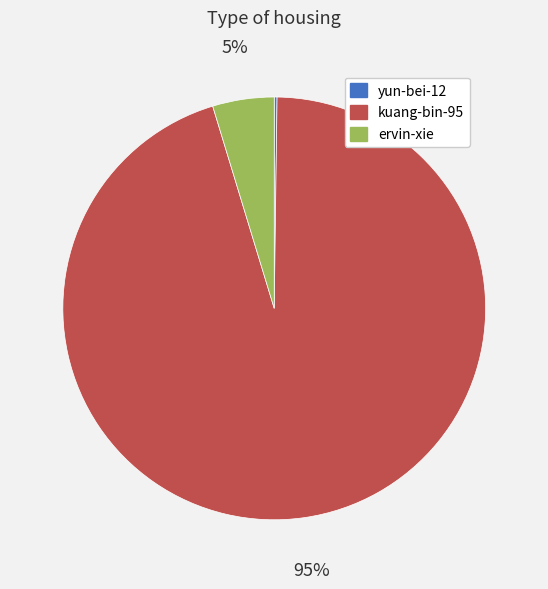

True or false: ervin-xie accounts for 18% of the total.

False